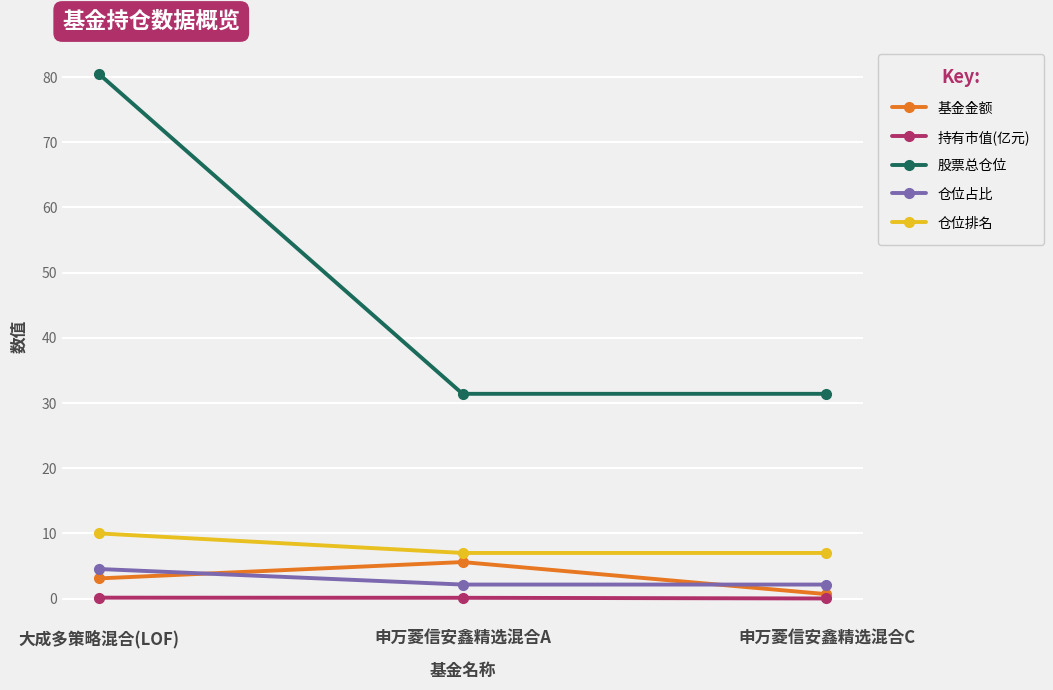

What are all the series names shown in the legend?

基金金额, 持有市值(亿元), 股票总仓位, 仓位占比, 仓位排名